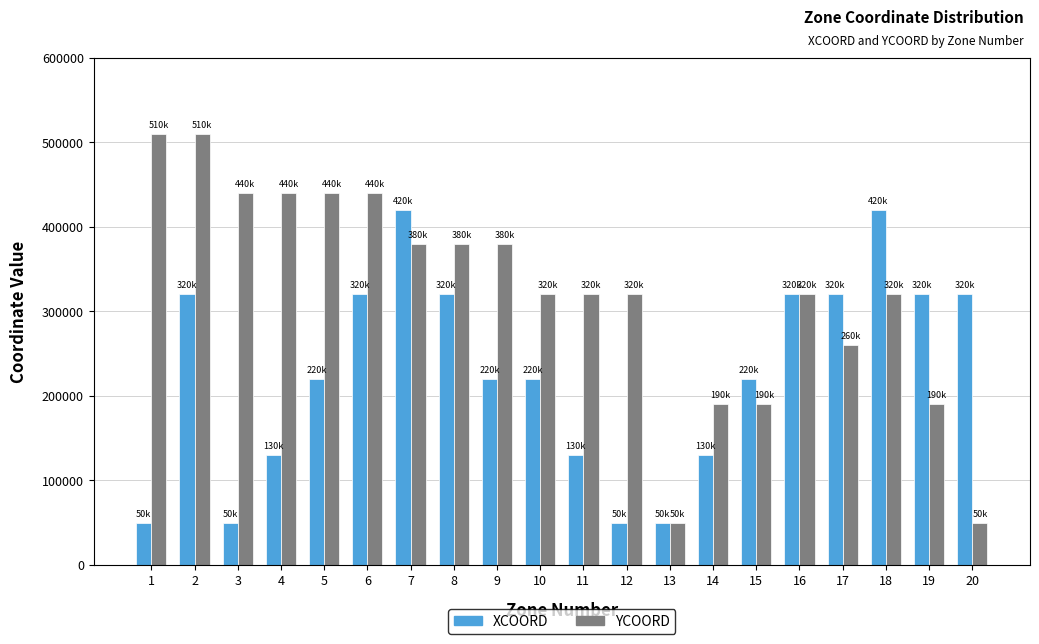

At which category is the sum across all series the highest?

2